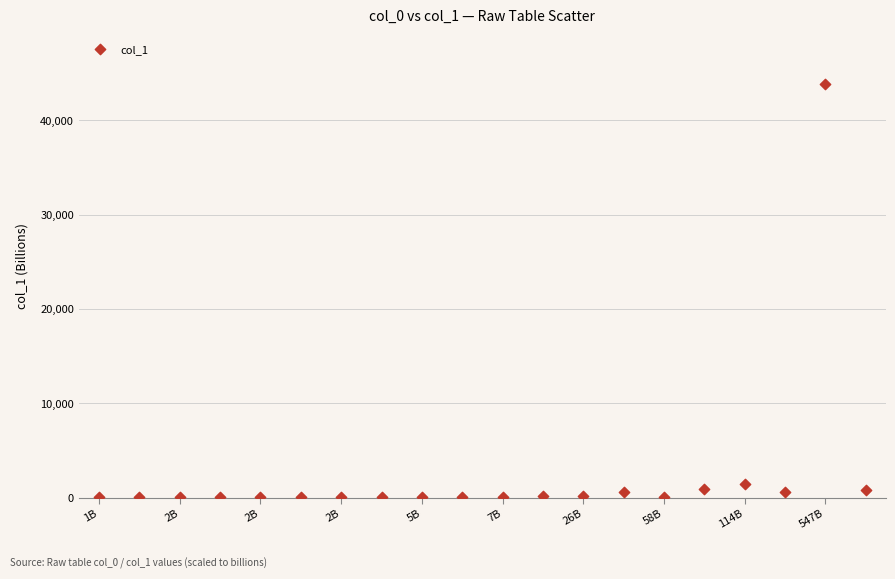

What Y value in the scatter plot is closest to 21921?

1473.7